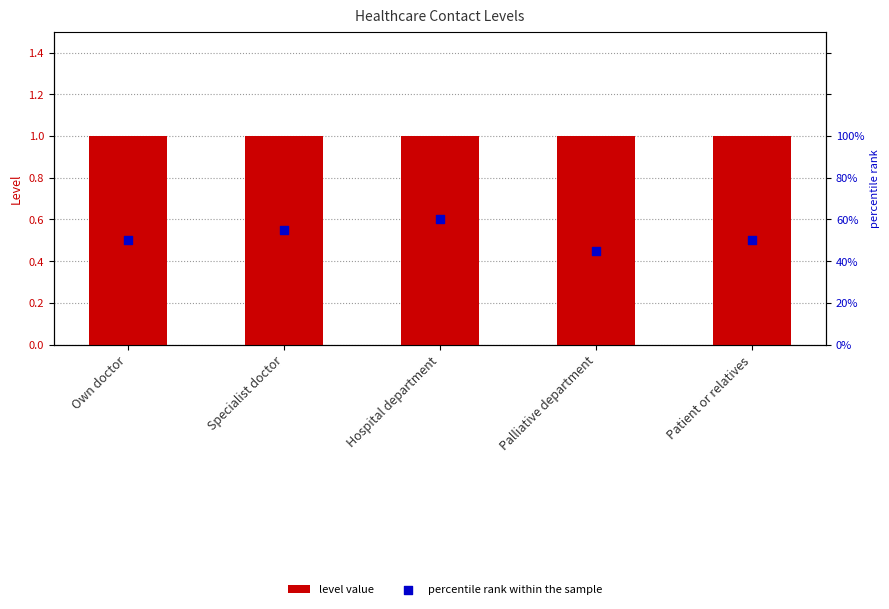

Which series contains the highest Y value?

percentile rank within the sample